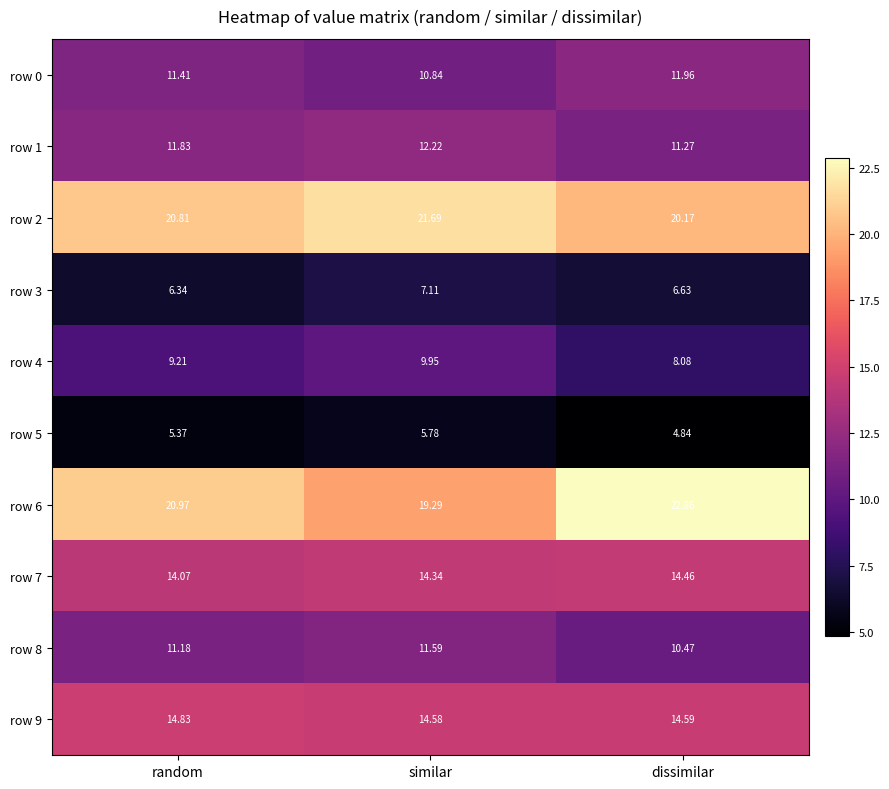

Count the number of categories in the chart.

3